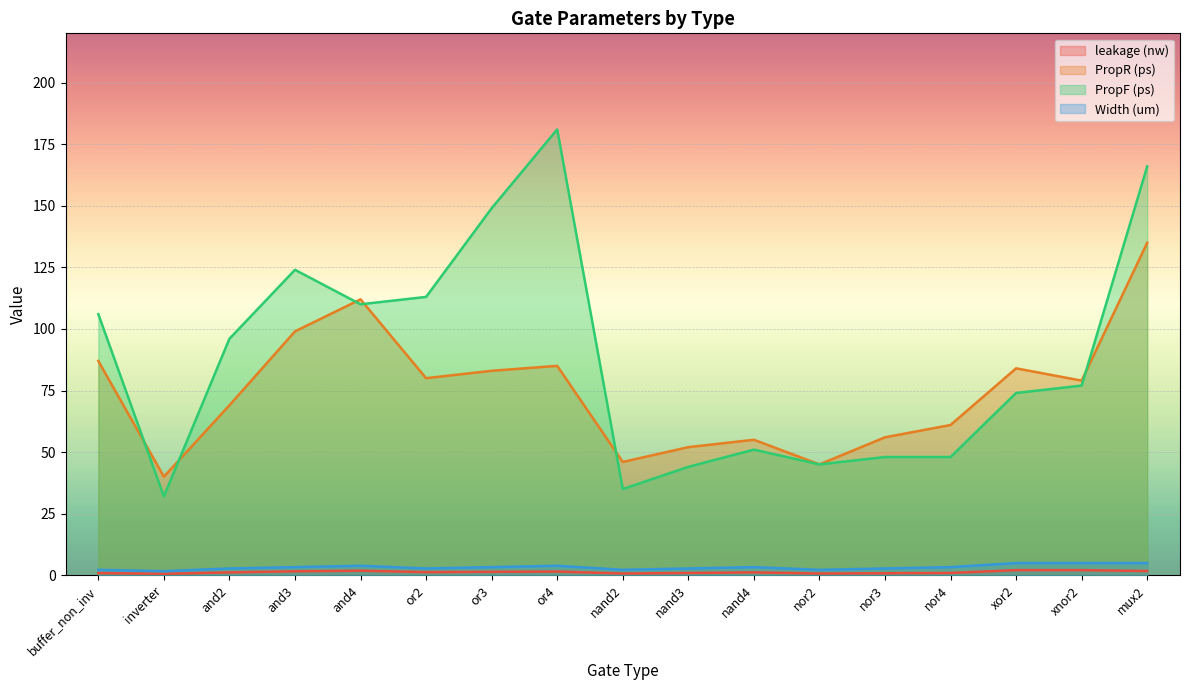

What is the difference between the maximum and second lowest values in the PropF (ps) series?

146.0